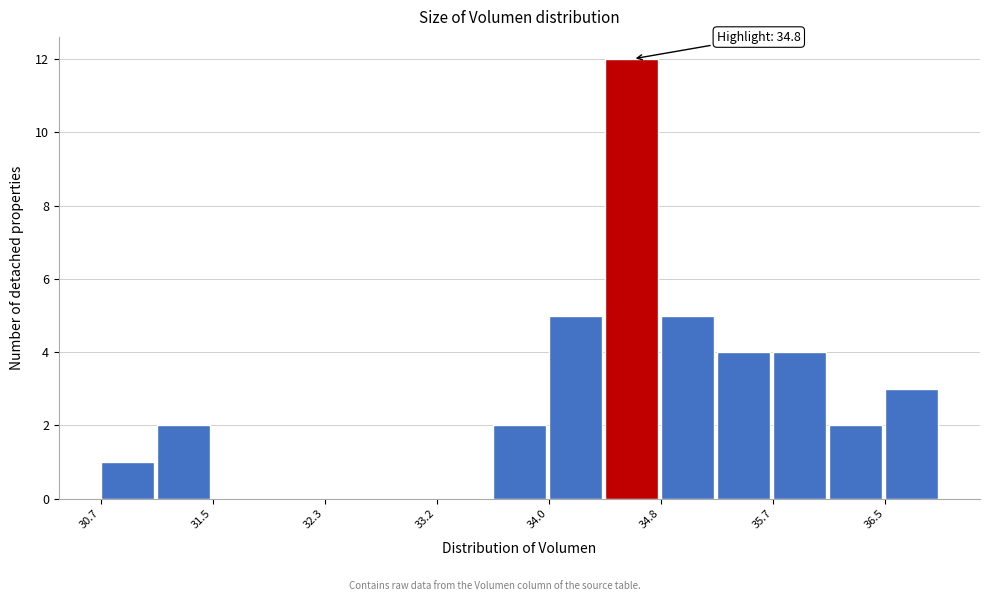

Which range on the x-axis has the tallest bar?

34.4 to 34.8